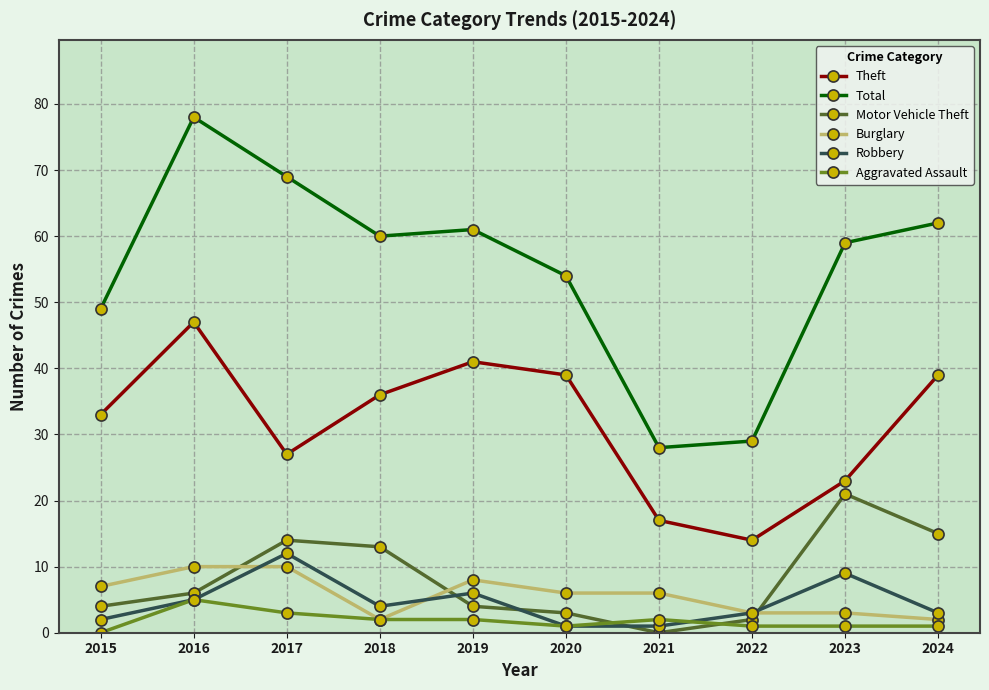

Read the Burglary value at 2019.

8